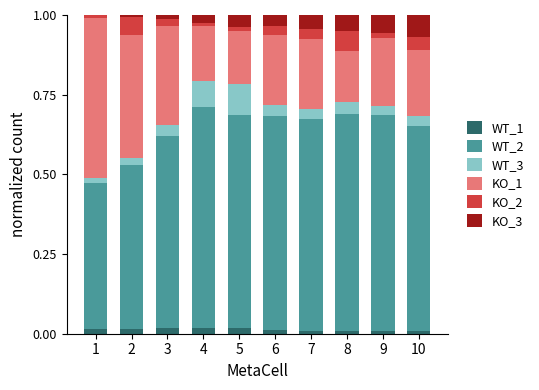

The WT_1 series shows 0.0 at 8. True or false?

True